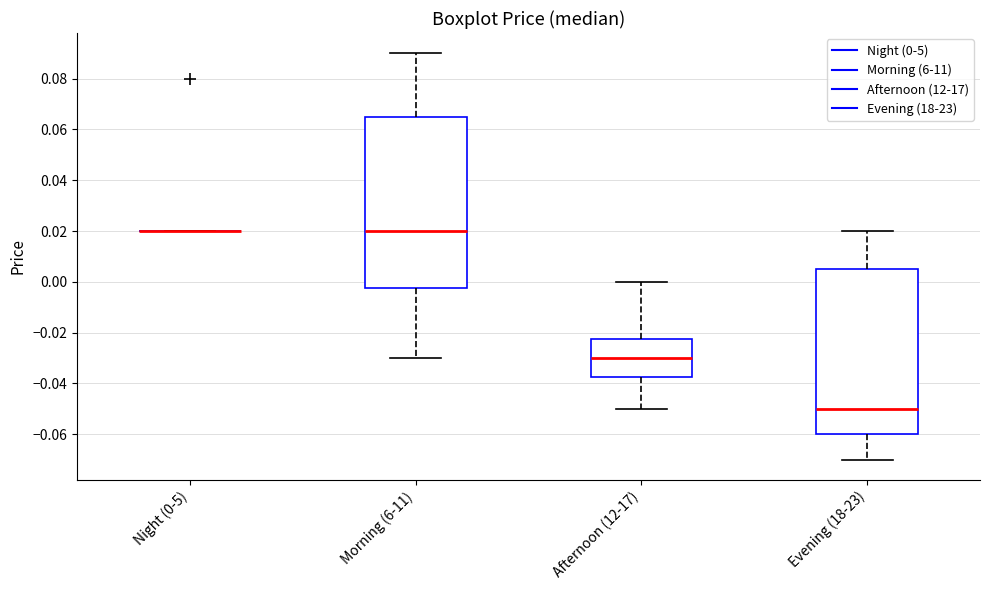

Reading left to right, transcribe this box plot: for each box, give where its median line is, the range the box spans, and where its two whiskers end, as read against the y-axis. The values are not printed on the chart, so give them approximately, as read against the axis.

Night (0-5): box collapsed to a line at 0.020, whiskers 0.020 to 0.020
Morning (6-11): median 0.020, box -0.002 to 0.066, whiskers -0.030 to 0.090
Afternoon (12-17): median -0.030, box -0.038 to -0.022, whiskers -0.050 to 0.000
Evening (18-23): median -0.050, box -0.060 to 0.006, whiskers -0.070 to 0.020